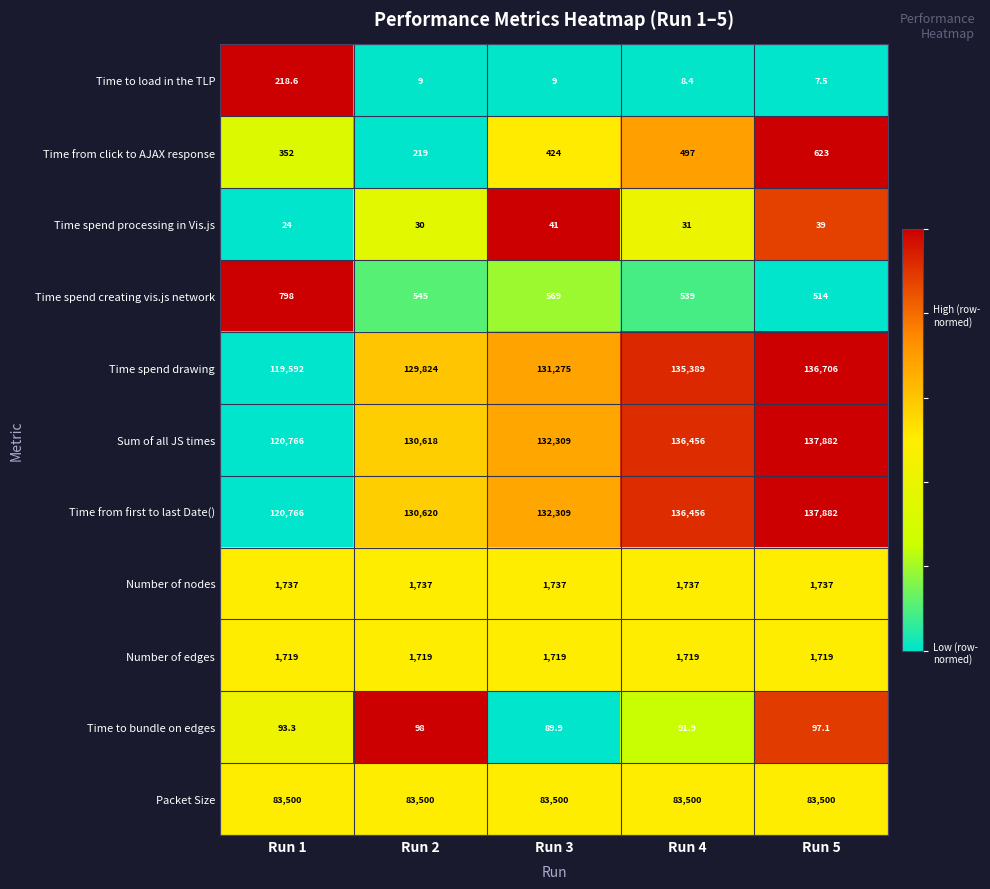

Between Run 1 and Run 2, which series saw the biggest shift?

Time spend drawing